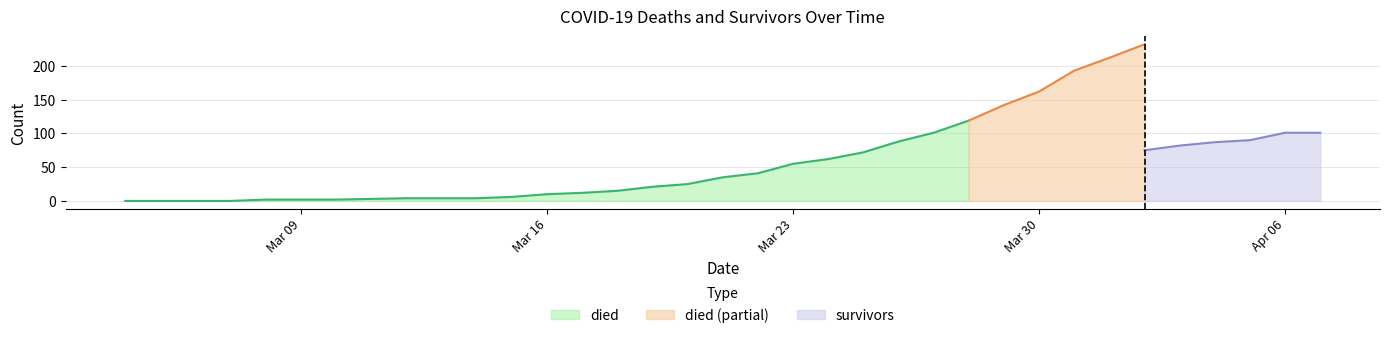

Which has a higher value, 2020-03-31 or 2020-03-19?

2020-03-31